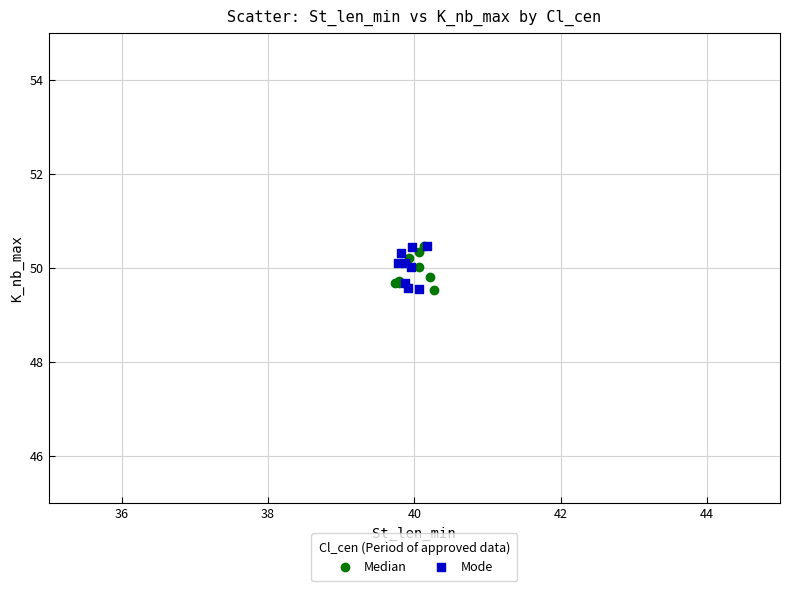

What are all the series names shown in the legend?

Median, Mode